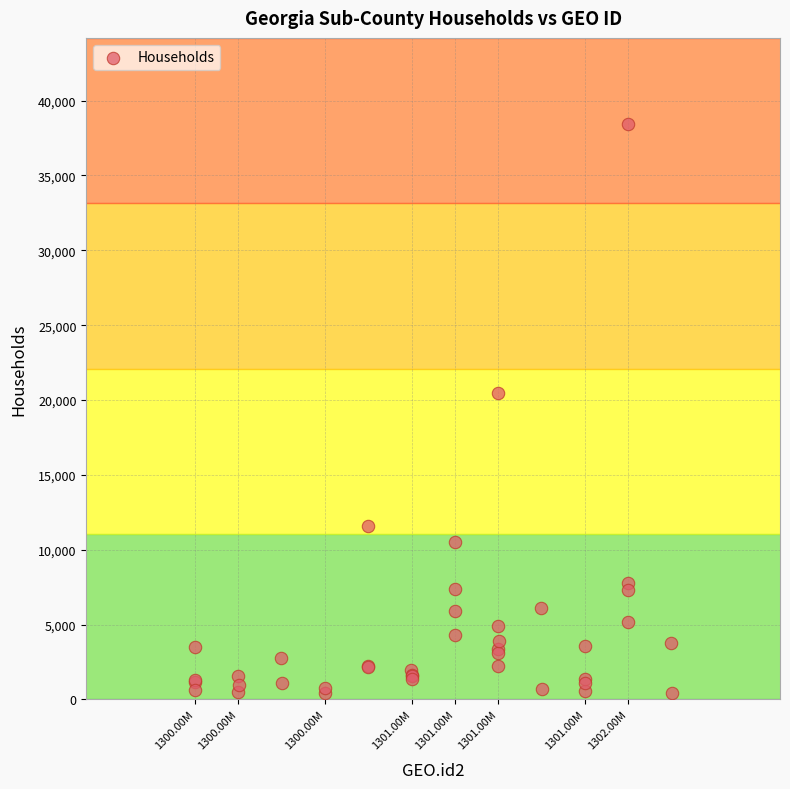

What Y value in the scatter plot is closest to 19421?

20466